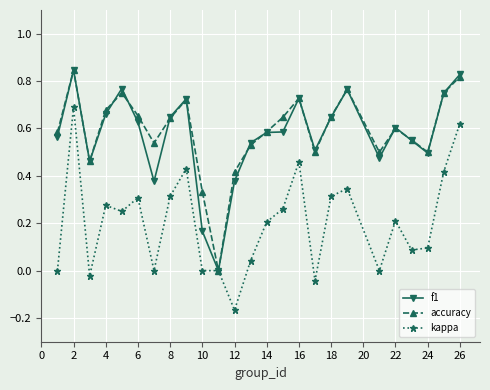

How many interior local valleys does the accuracy series have?

6